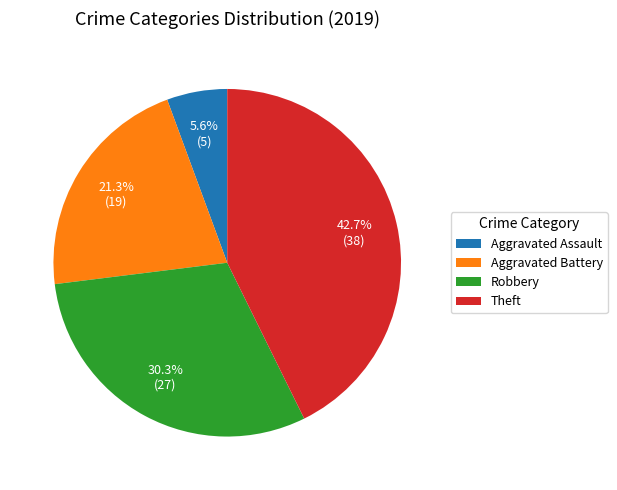

True or false: Theft accounts for 43% of the total.

True